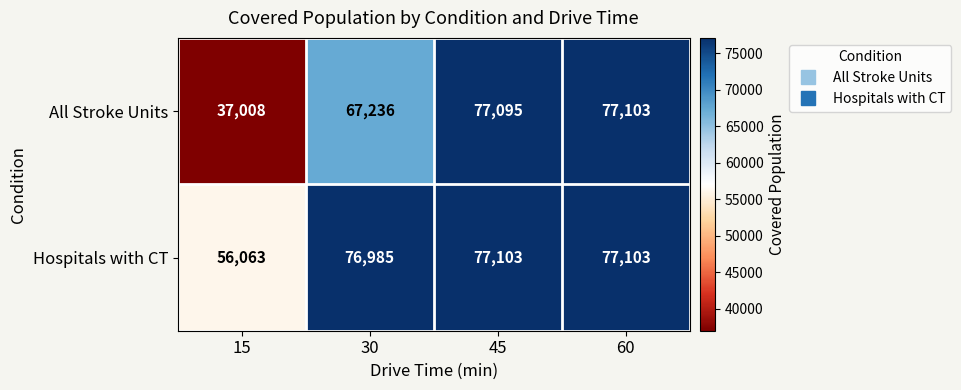

What is the minimum value for All Stroke Units?

37008